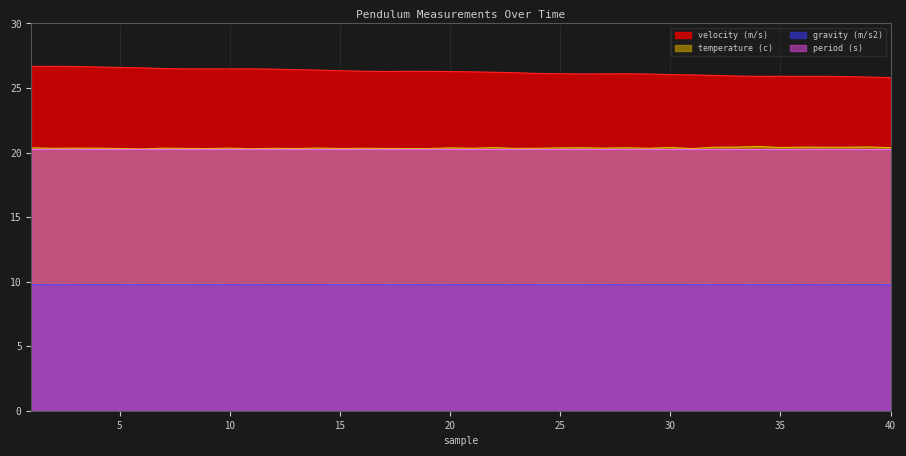

Is it true that period (s) equals 35.8 at 4?

False